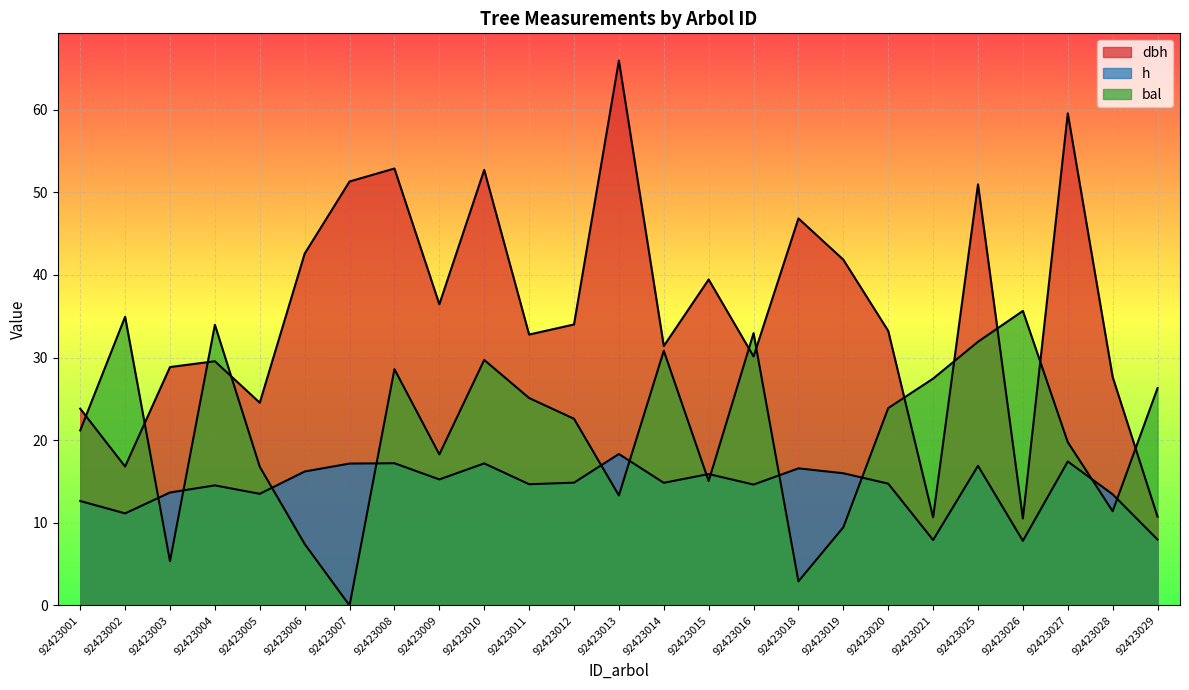

Is the value of dbh at 92423002 greater than the value of bal at 92423016?

No